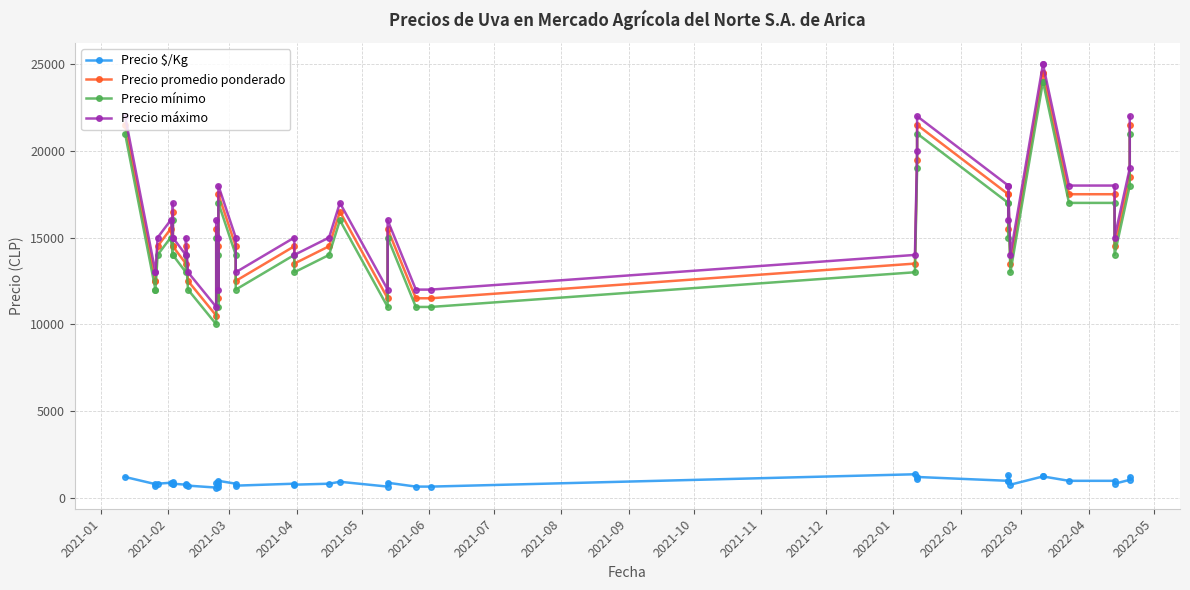

What is the sum of all Precio $/Kg values?

35568